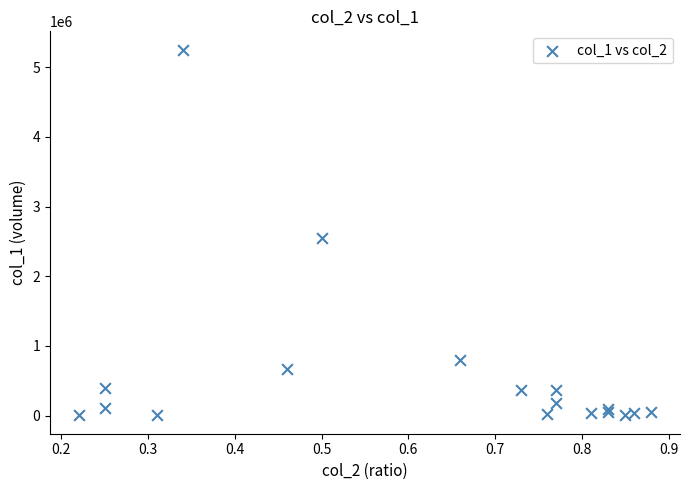

What Y value in the scatter plot is closest to 2627000?

2544000